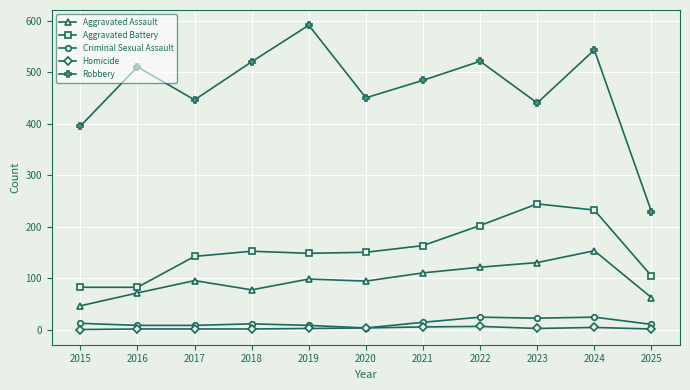

What is the highest value of the Aggravated Battery series?

244